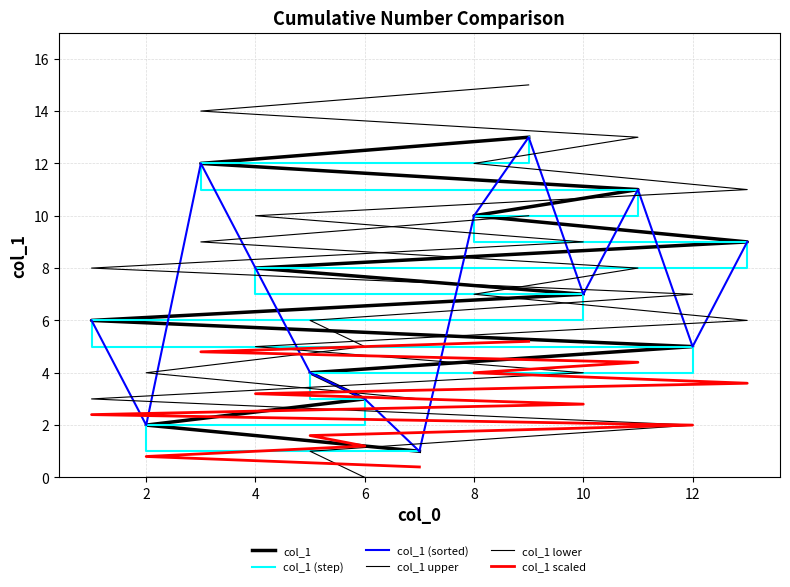

True or false: col_1 and col_1 (step) intersect in this chart.

False